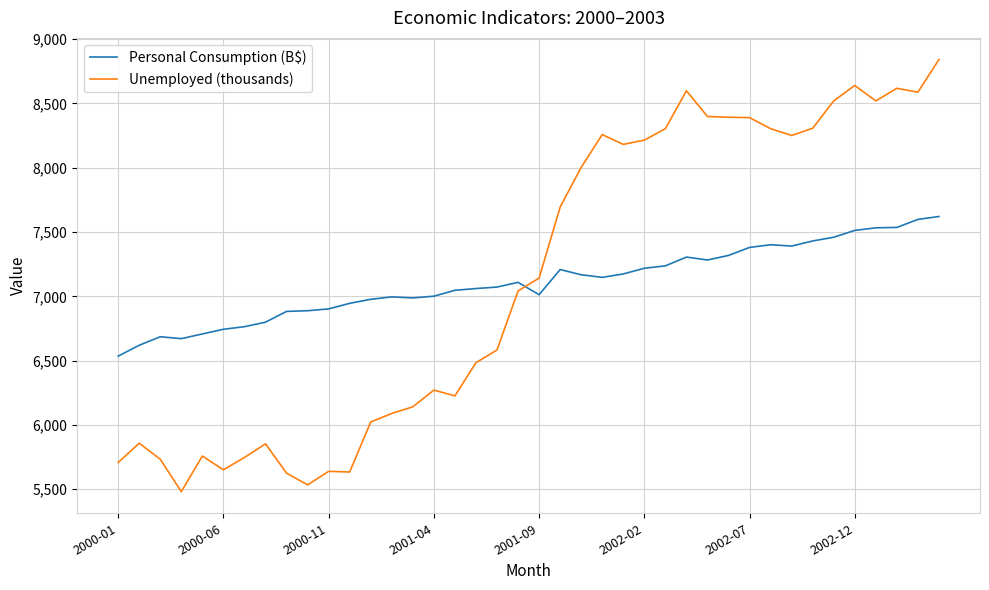

Rank the series by their maximum value, from highest to lowest.

Unemployed (thousands), Personal Consumption (B$)